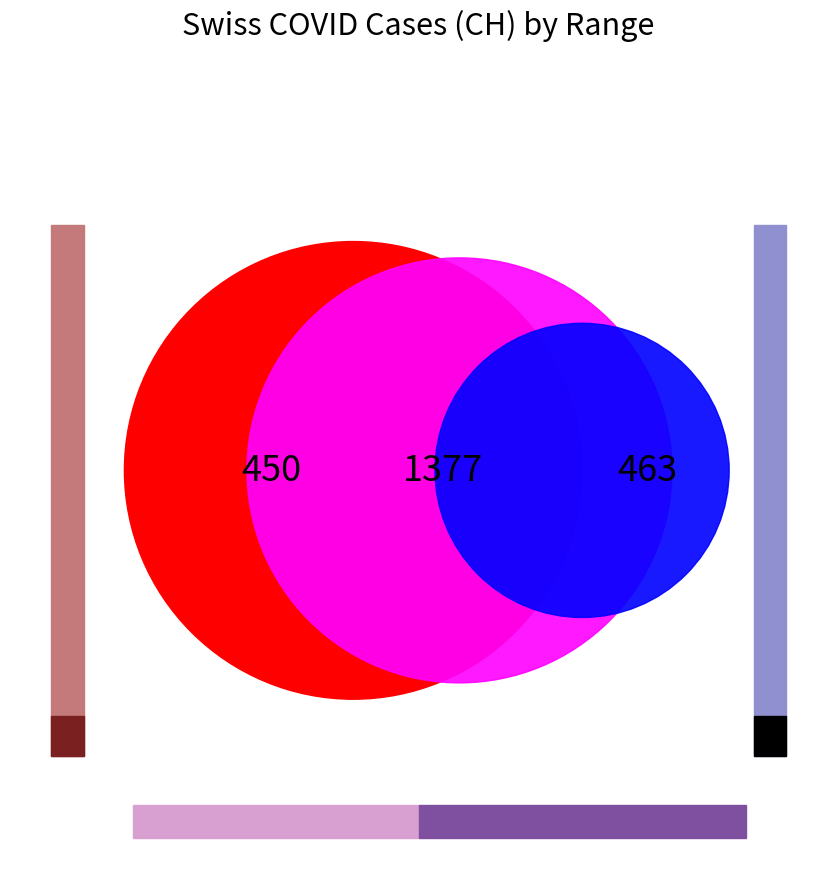

Is the sum of 2020-06-07 and 2020-06-15 greater than half?

No